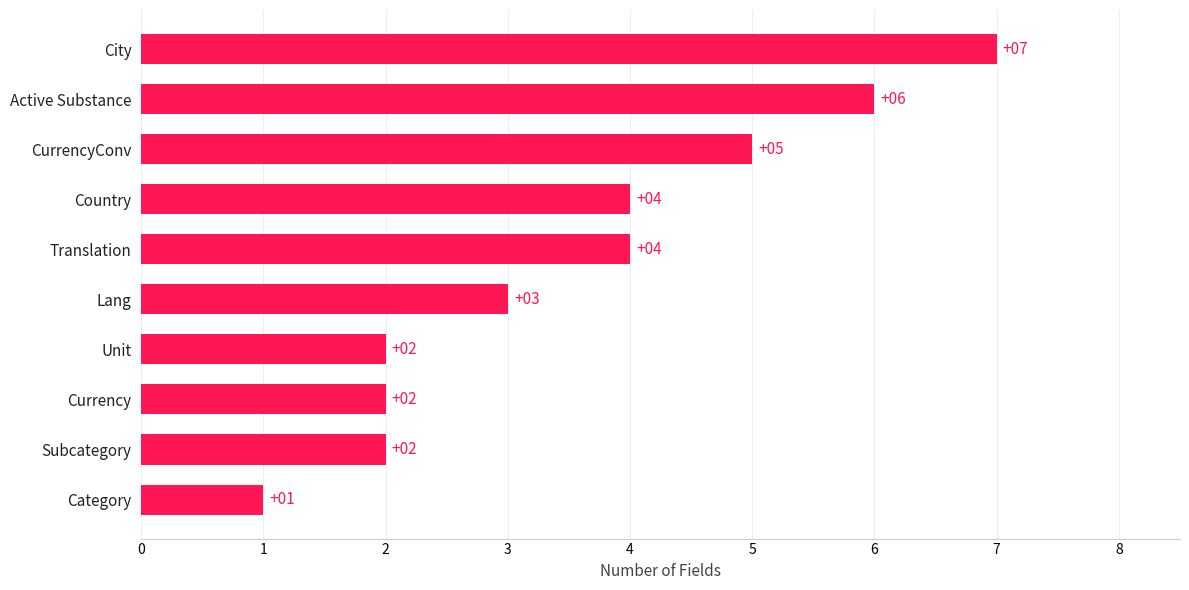

Does the chart contain any negative values?

No